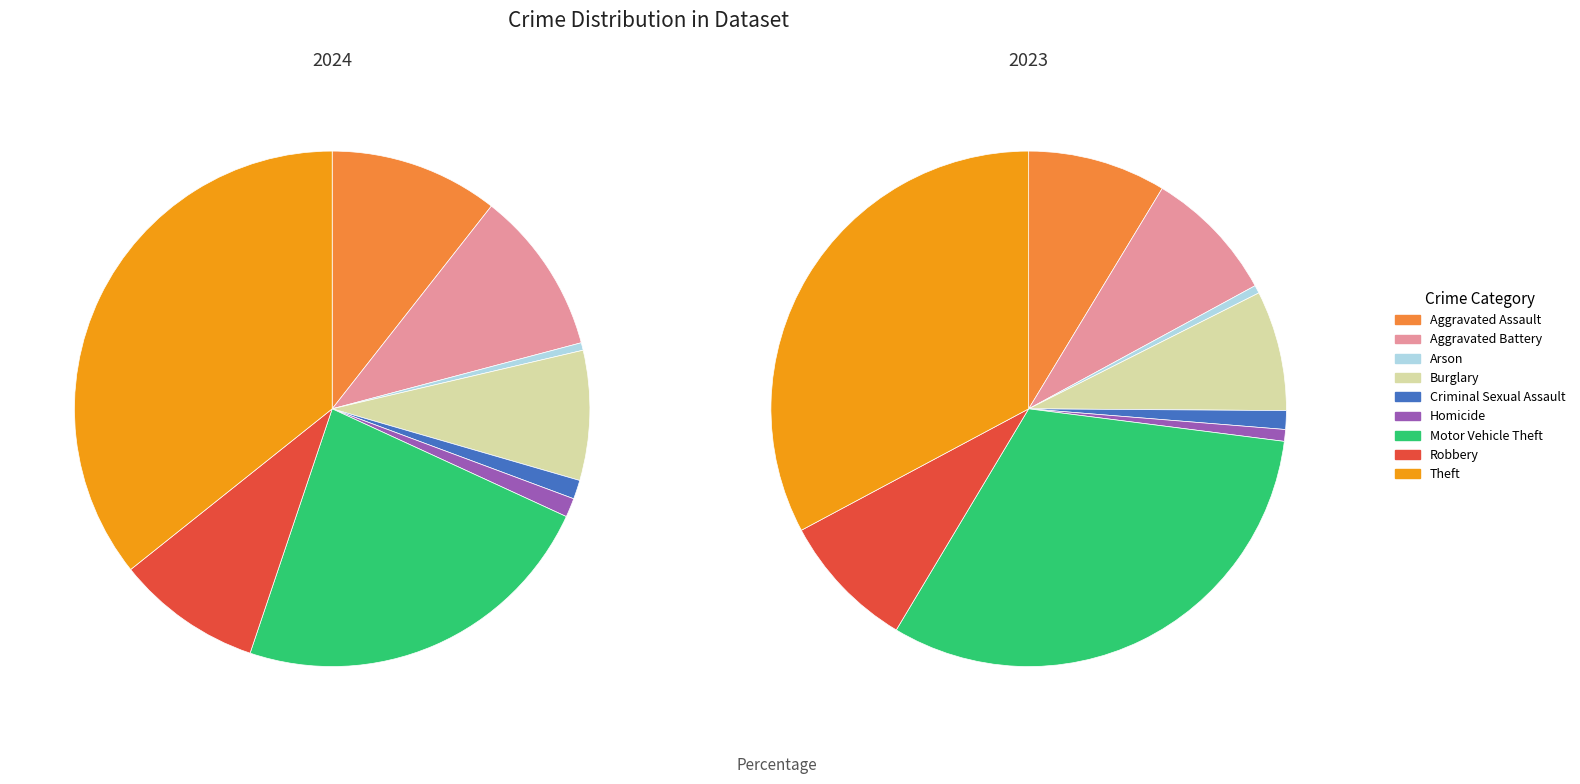

Combined, do 2 and 6 account for over 50%?

No